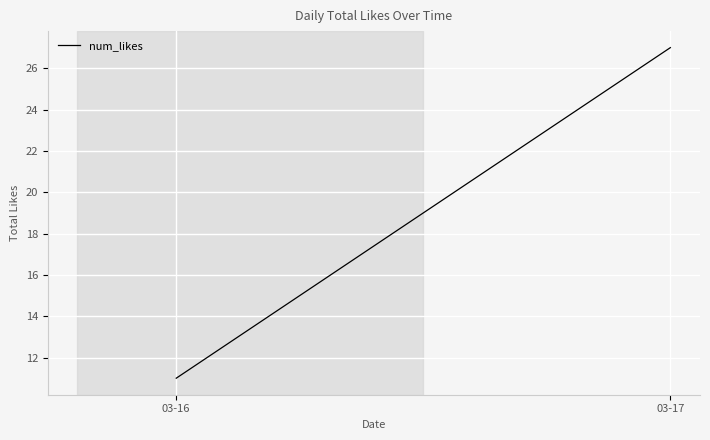

The value at 03-17 is 18. True or false?

False